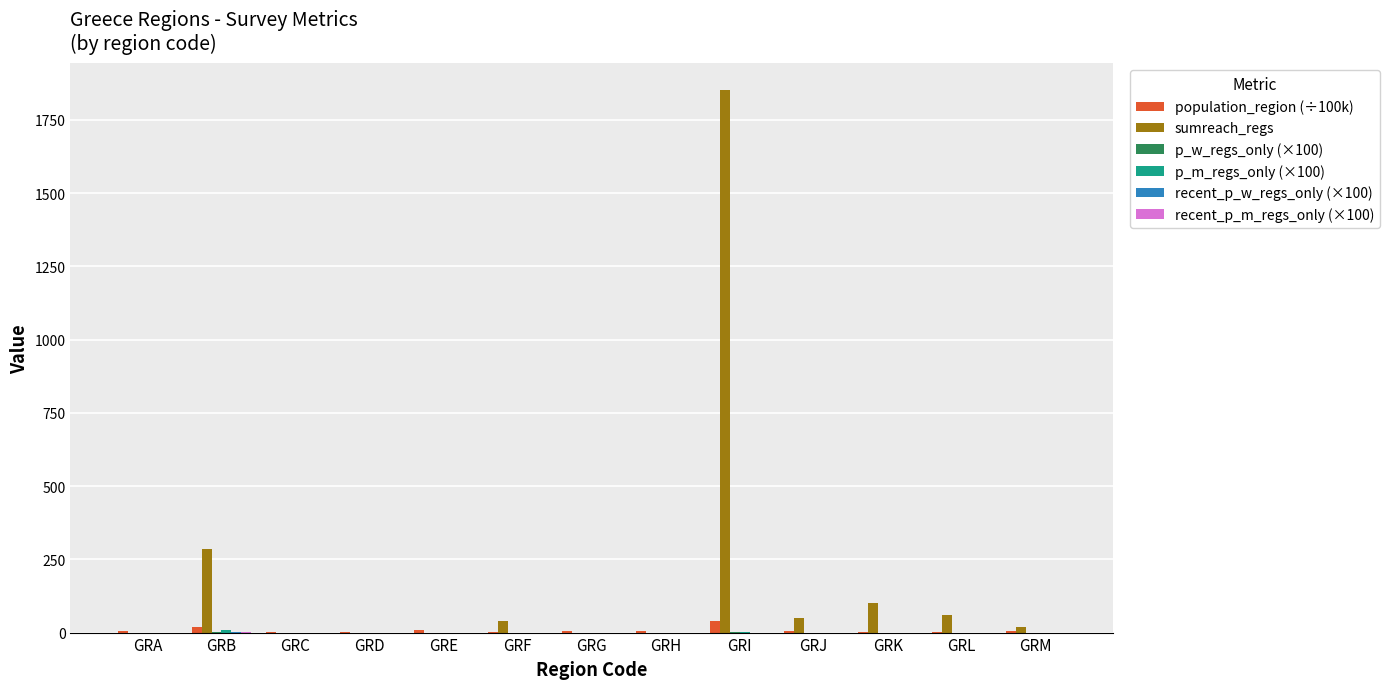

What is the sum of all population_region (÷100k) values?

107.9